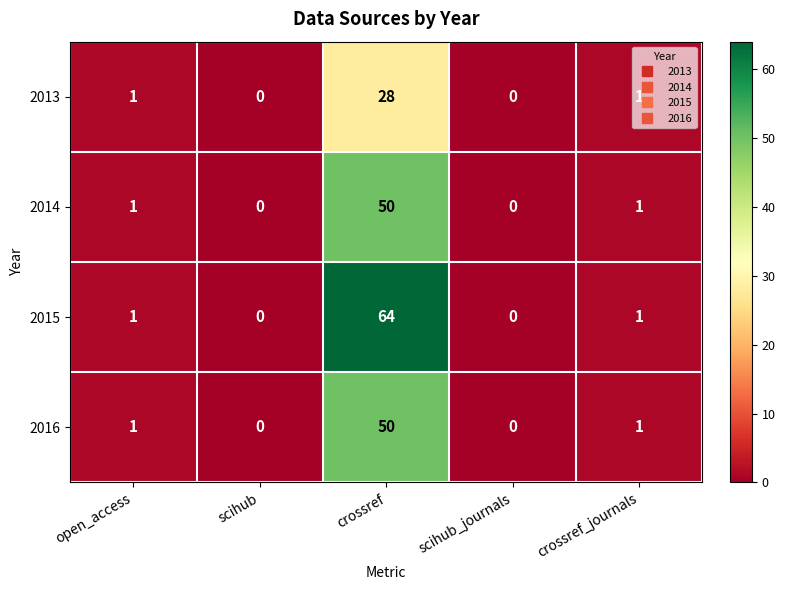

Which series has the widest spread of values?

2015